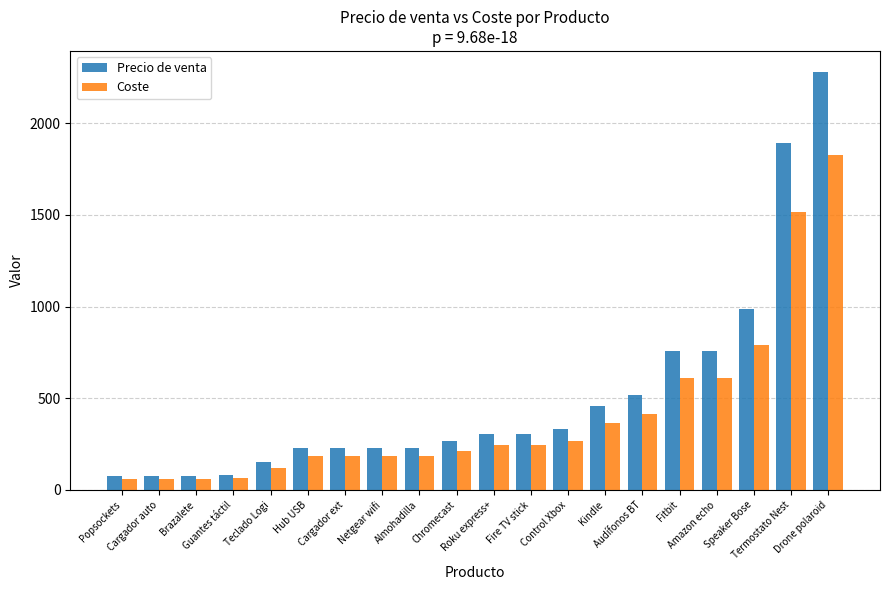

Which series has the largest range (max minus min)?

Precio de venta